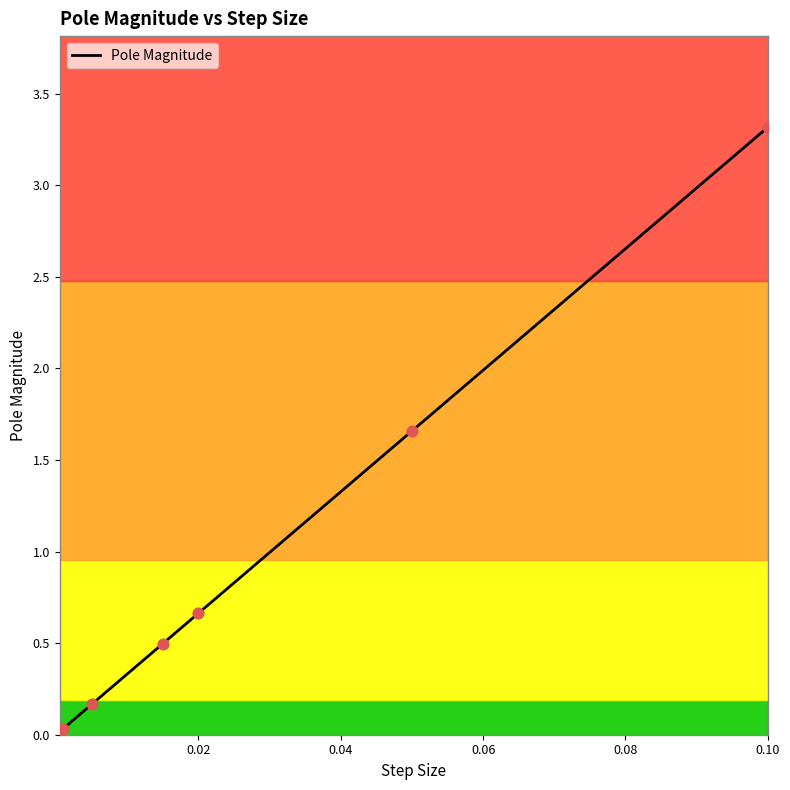

Which has a higher value, 0.0005 or 0.1?

0.1